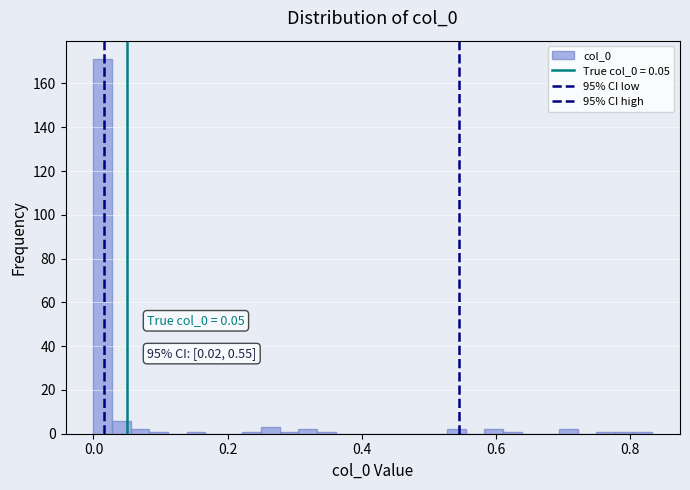

Around what value on the x-axis is the tallest bar? Give the approximate position of its centre, as read against the axis.

0.02